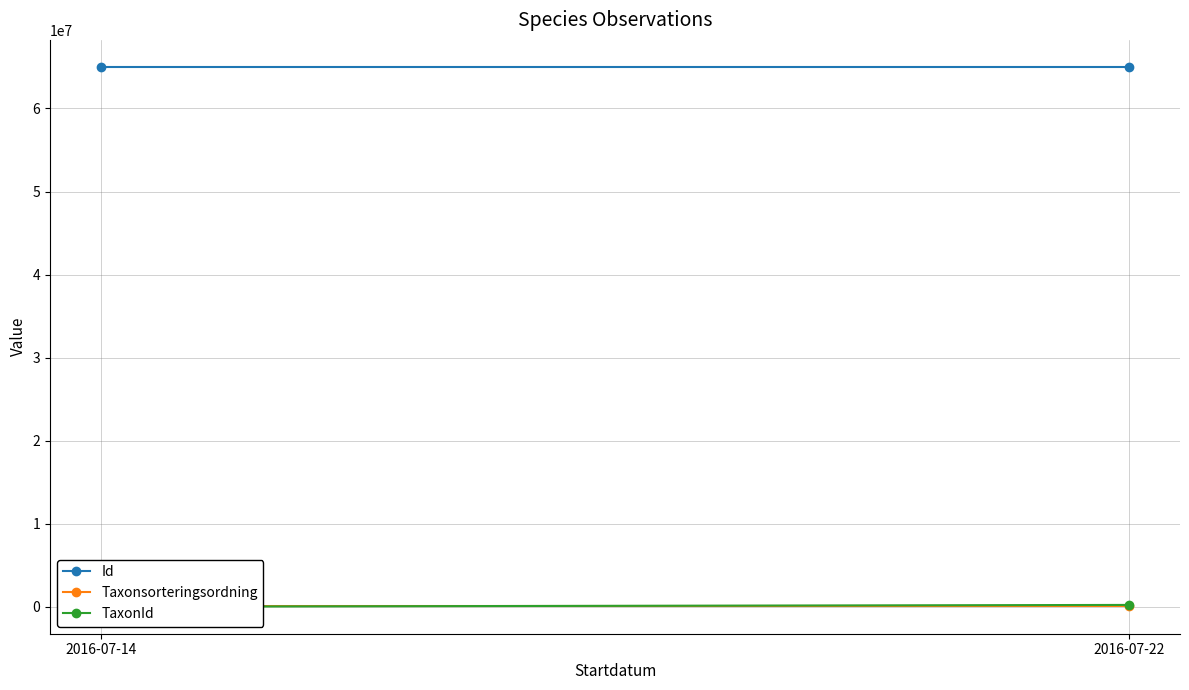

Which category has the lowest value in the TaxonId series?

2016-07-14